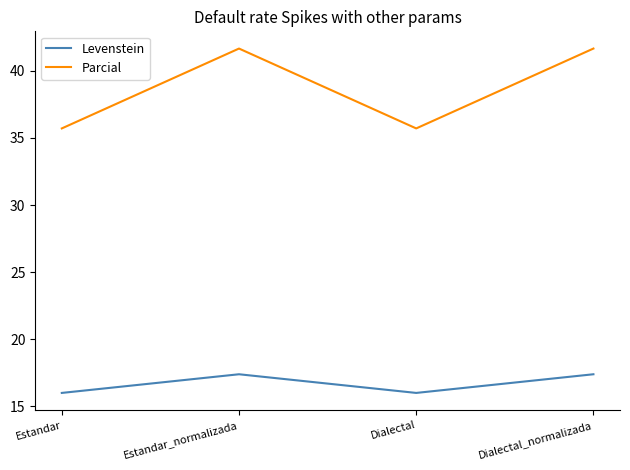

What position from the right is Dialectal?

2